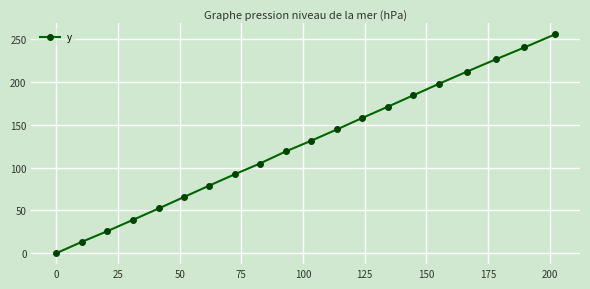

What is the average value?

125.5